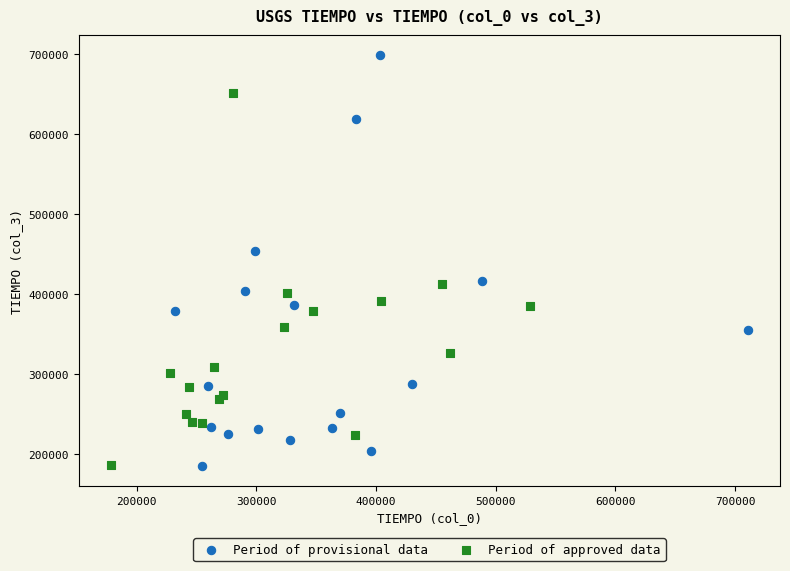

Which series contains the highest Y value?

Period of provisional data